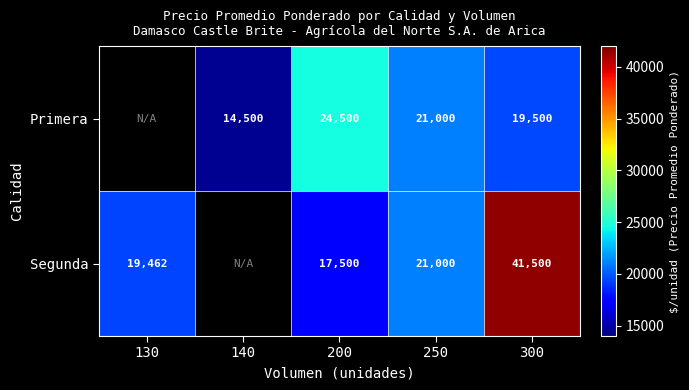

Is the value of Segunda at 300 greater than the value of Primera at 250?

Yes